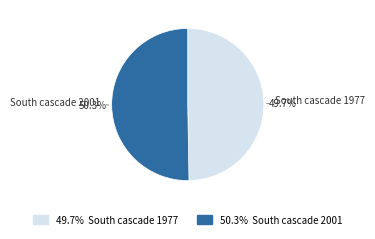

Does any single category account for the majority?

Yes